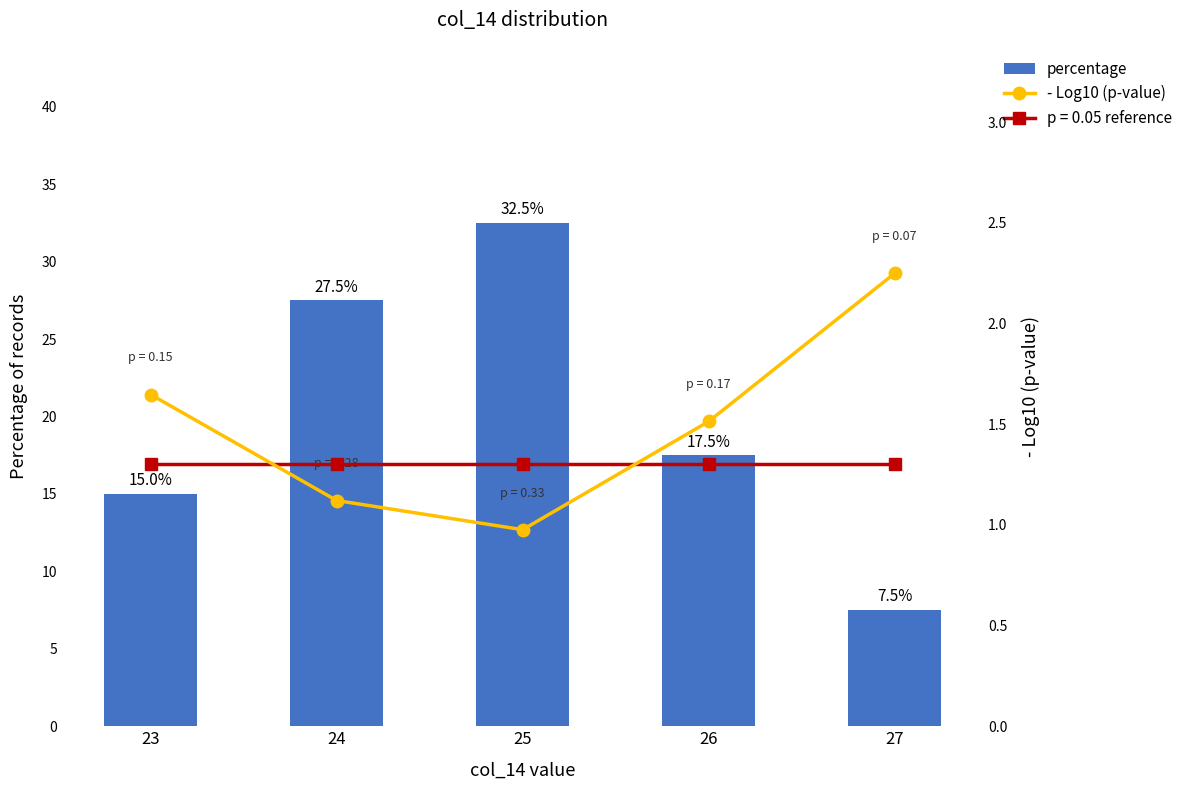

Reading left to right, transcribe all the data shown in this chart.

percentage: 15.0	27.5	32.5	17.5	7.5
- Log10 (p-value): 1.6	1.1	1.0	1.5	2.2